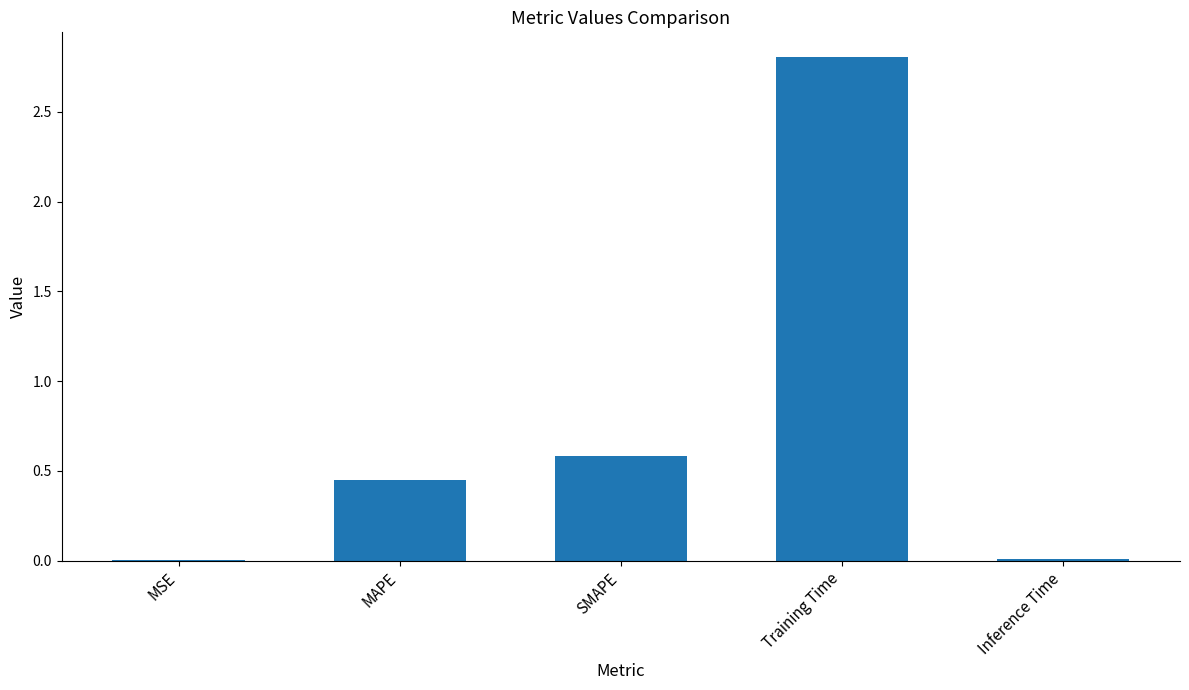

What is the change in value from MAPE to SMAPE?

+0.1